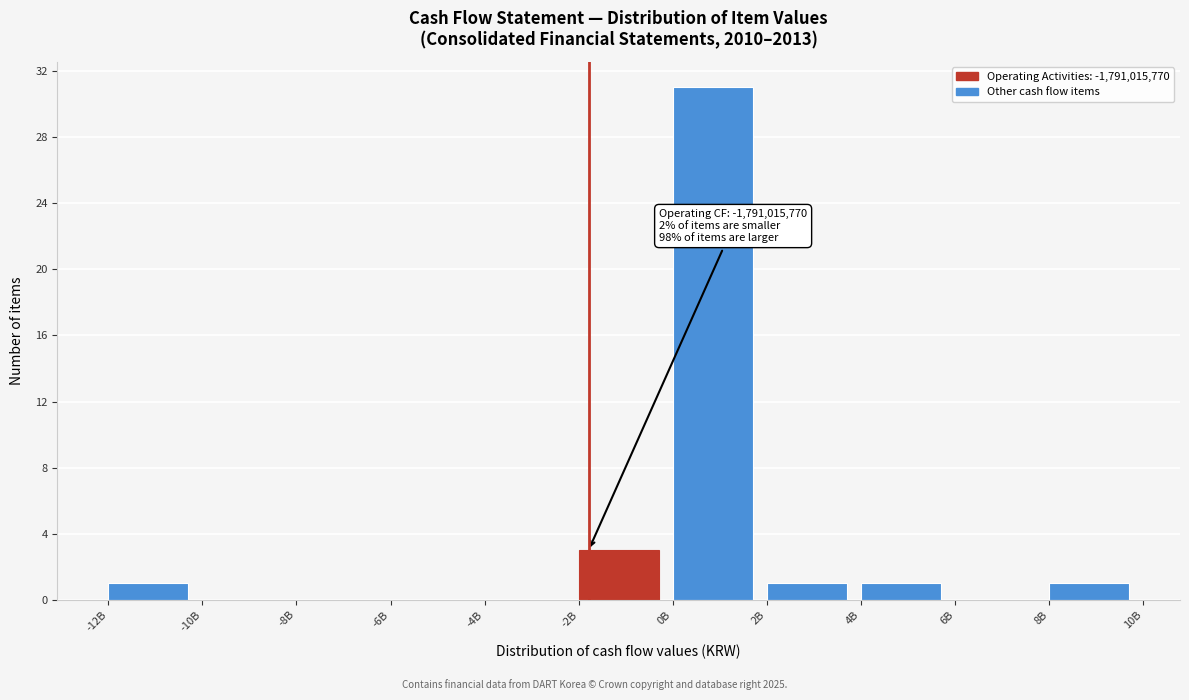

Reading left to right, list all the values displayed in this chart.

-12B=1	-10B=0	-8B=0	-6B=0	-4B=0	-2B=3	0B=31	2B=1	4B=1	6B=0	8B=1